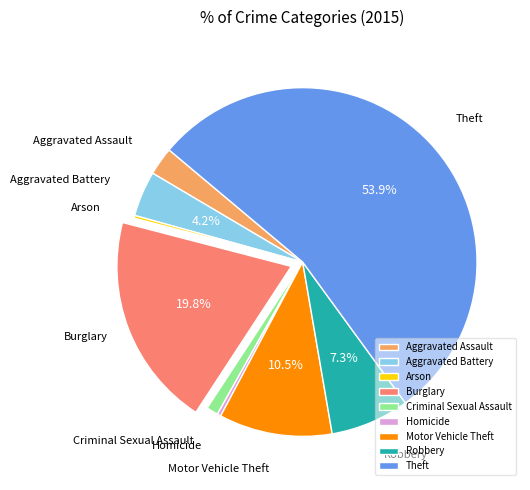

What portion of the pie excludes Burglary?

80.2%